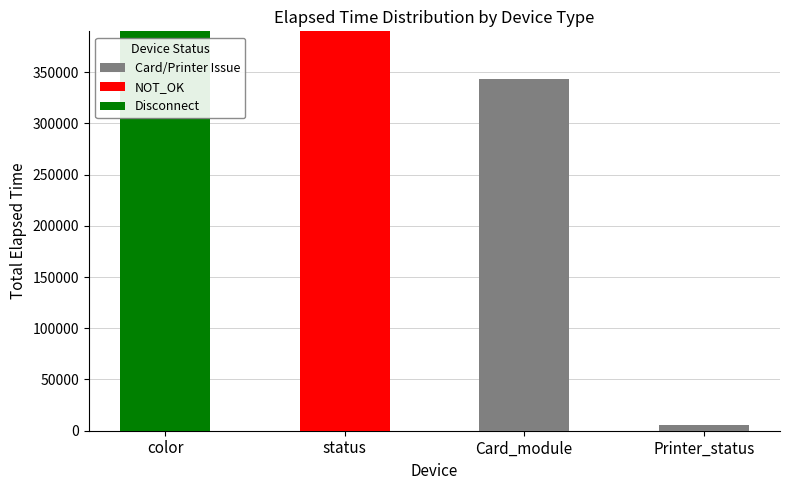

What is the total value across all series at Card_module?

343023